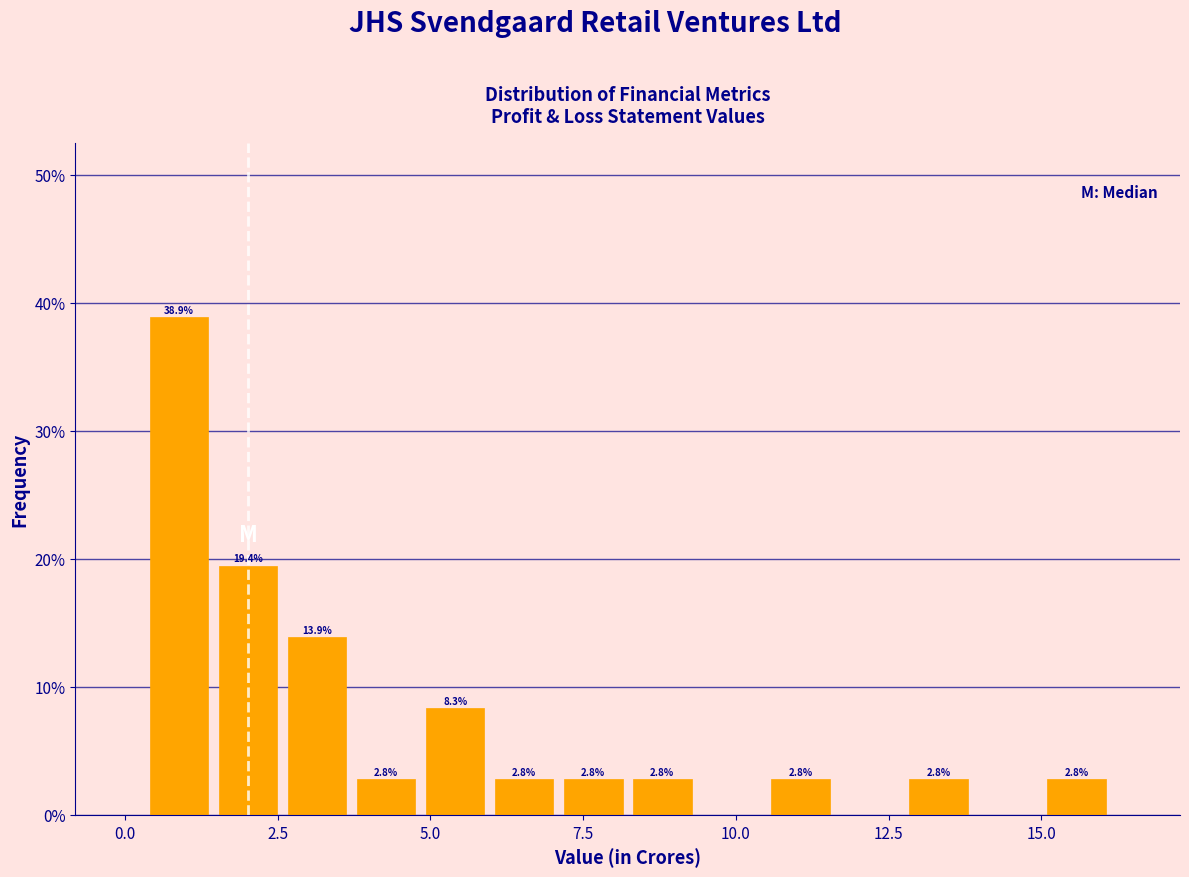

Read against the x-axis, roughly where is the centre of the tallest bar?

1.0